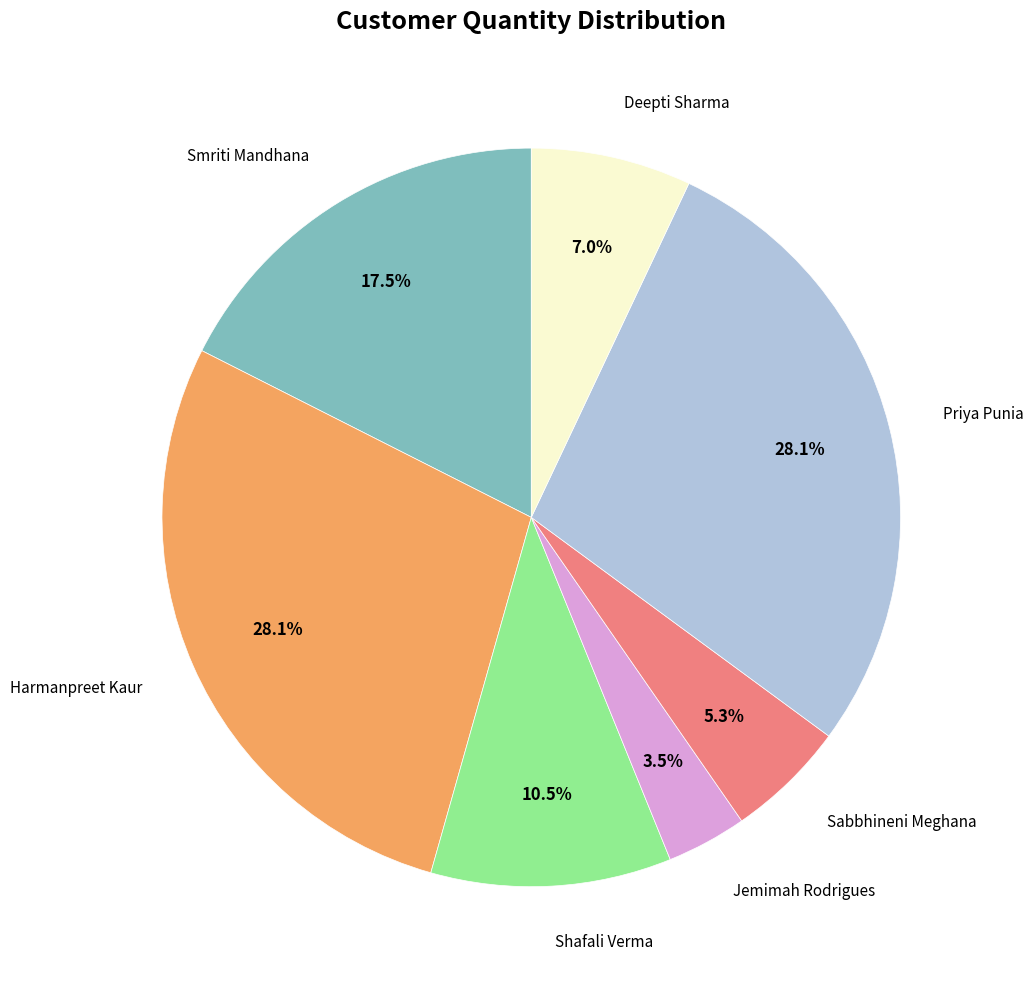

Does any single category account for the majority?

No